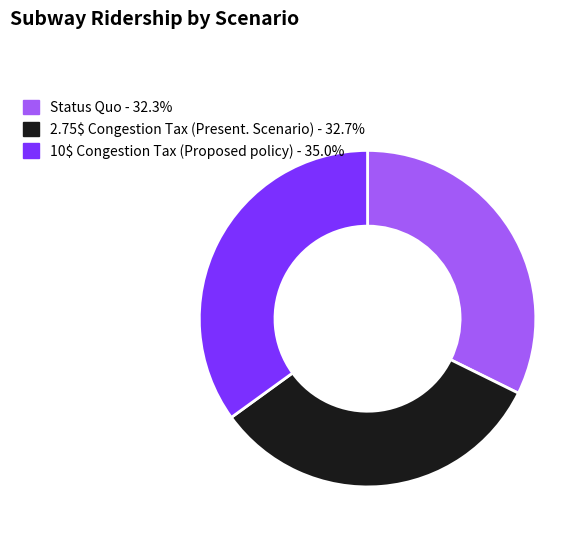

Approximately how many times larger is the value at Status Quo compared to 10$ Congestion Tax (Proposed policy)?

0.9